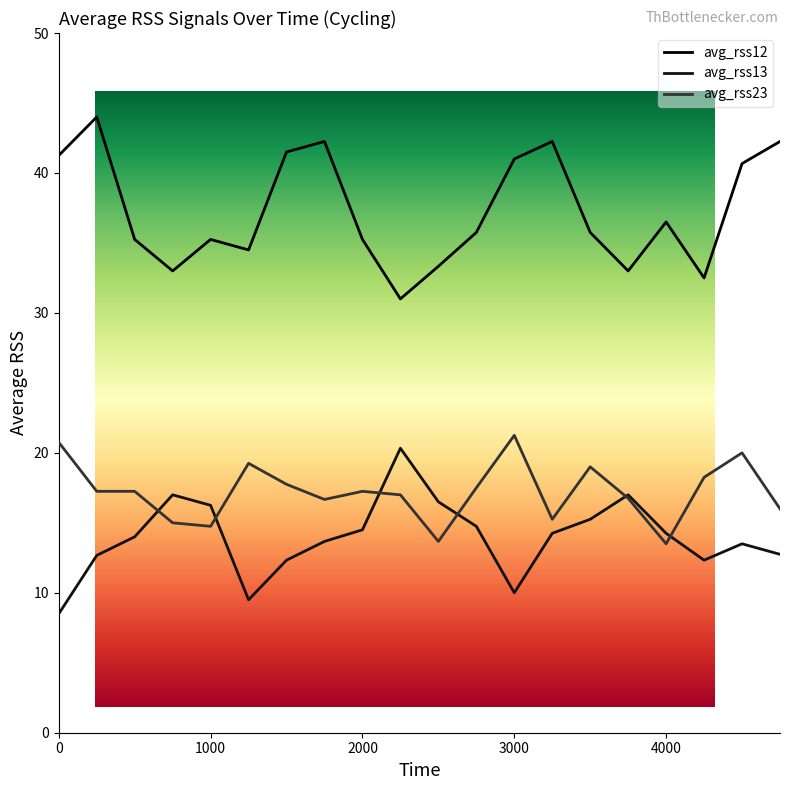

Reading left to right, list all the values displayed in this chart.

avg_rss12: 41.2	44.0	35.2	33.0	35.2	34.5	41.5	42.2	35.2	31.0	33.3	35.8	41.0	42.2	35.8	33.0	36.5	32.5	40.7	42.2
avg_rss13: 8.5	12.7	14.0	17.0	16.2	9.5	12.3	13.7	14.5	20.3	16.5	14.8	10.0	14.2	15.2	17.0	14.2	12.3	13.5	12.8
avg_rss23: 20.8	17.2	17.2	15.0	14.8	19.2	17.8	16.7	17.2	17.0	13.7	17.5	21.2	15.2	19.0	16.8	13.5	18.2	20.0	16.0